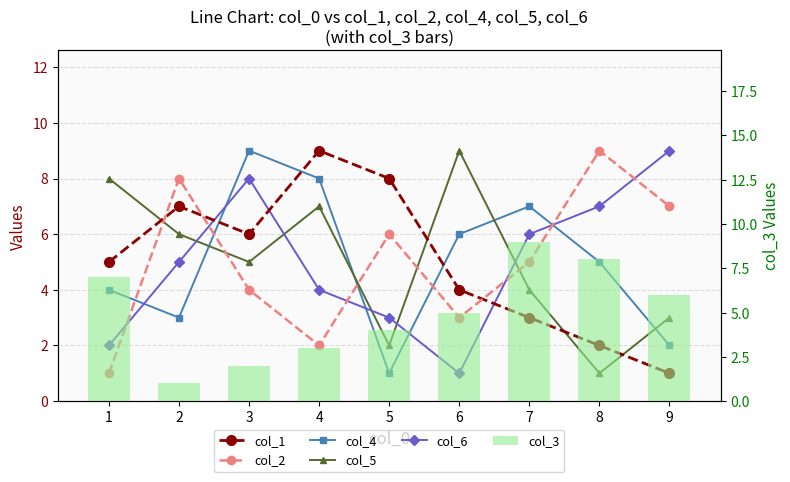

What is the minimum value shown in the chart?

1